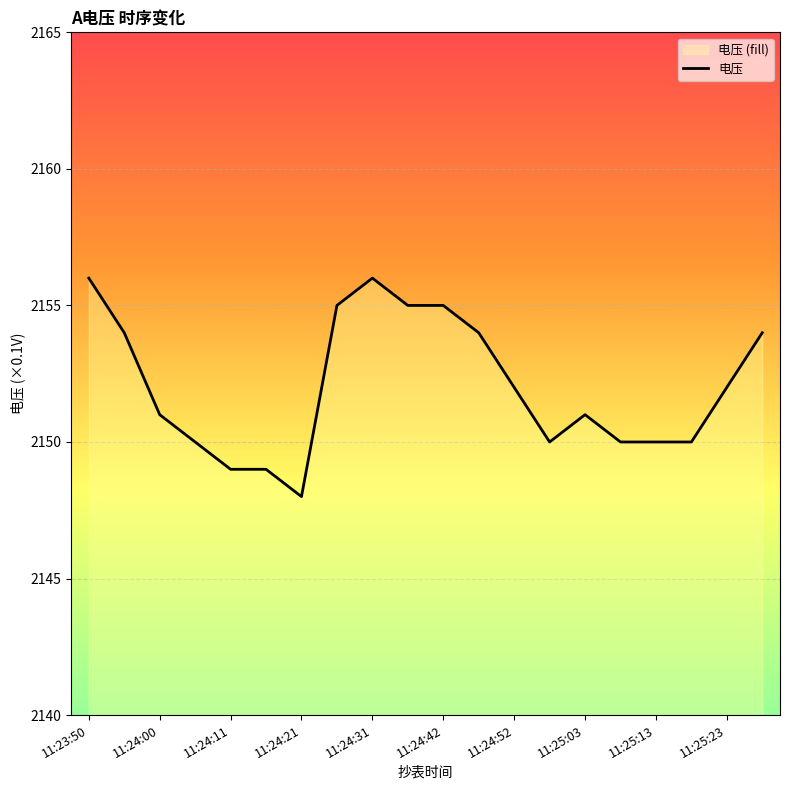

What is the minimum value shown in the chart?

2148